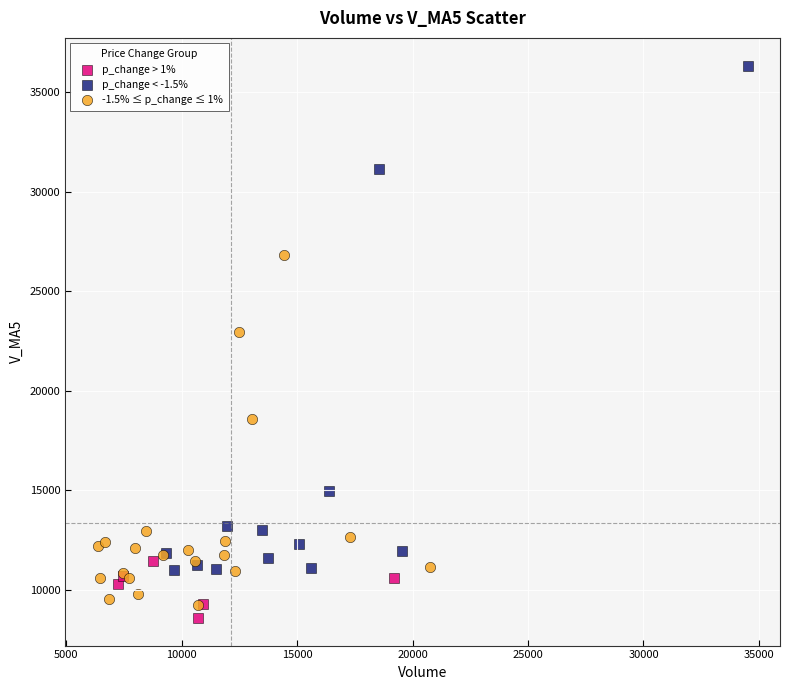

Which series has the largest Y range (max minus min)?

p_change < -1.5%